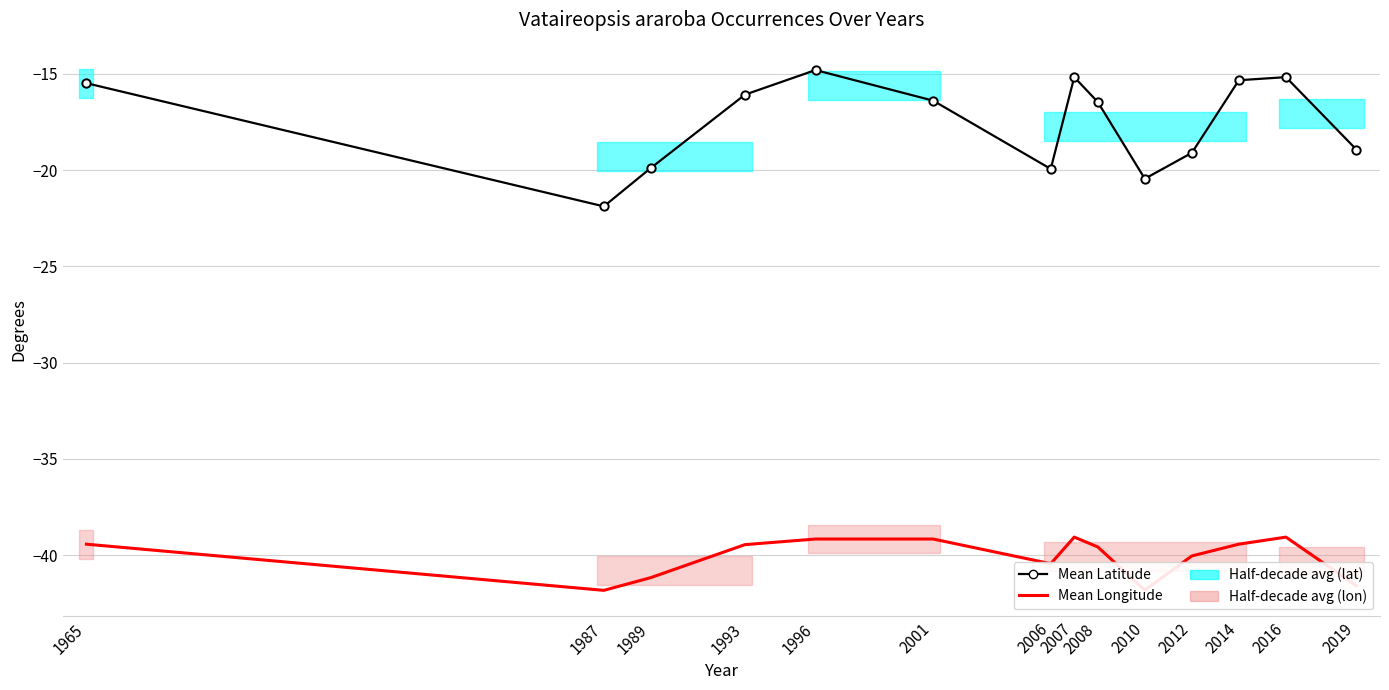

True or false: Mean Longitude and Mean Latitude intersect in this chart.

False